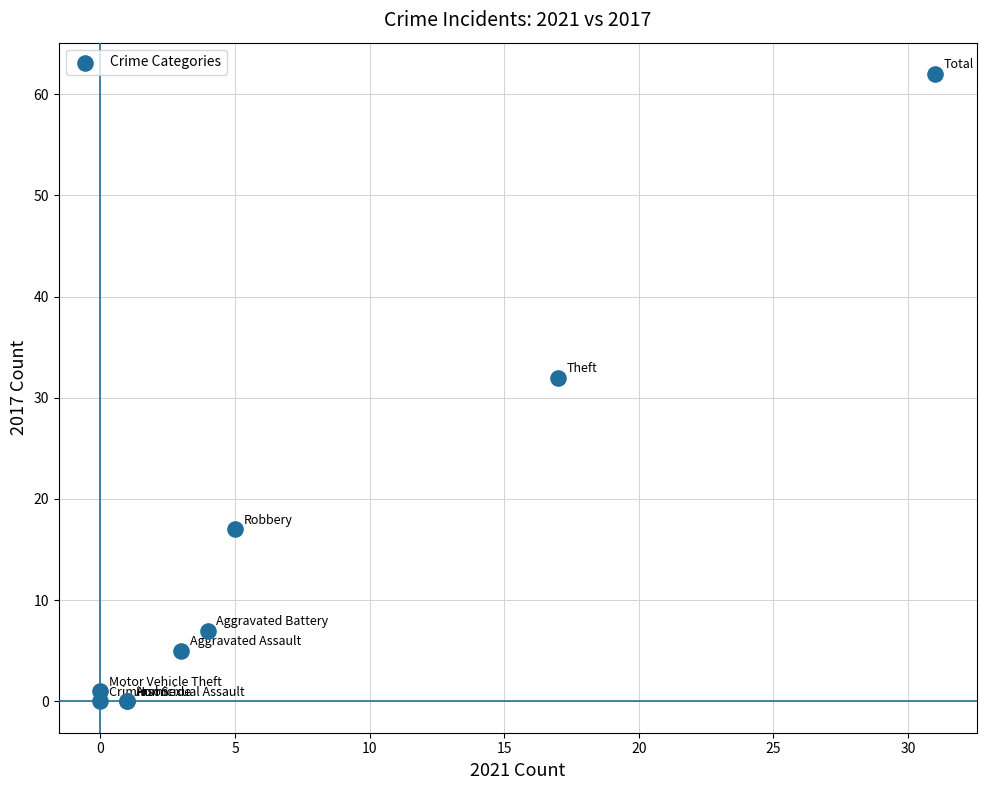

What Y value in the scatter plot is closest to 31?

32